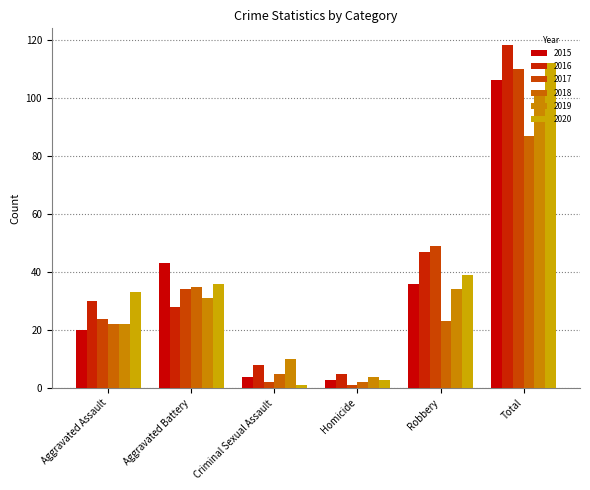

What is the sum of the 2019 values at Aggravated Battery and Criminal Sexual Assault?

41